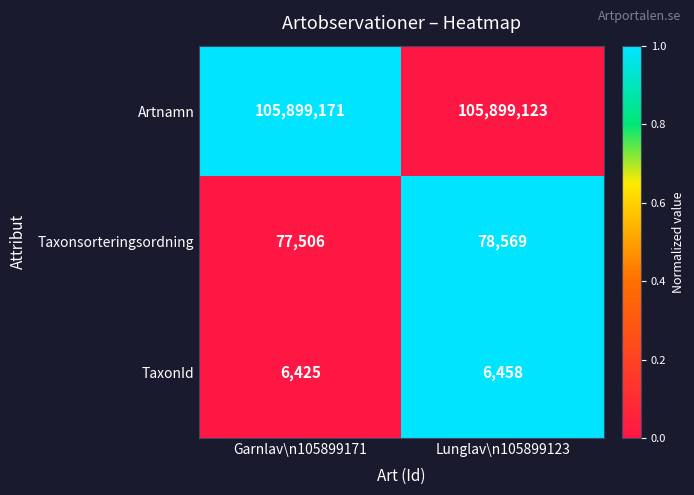

Which label corresponds to the smallest value in the chart?

Garnlav\n105899171